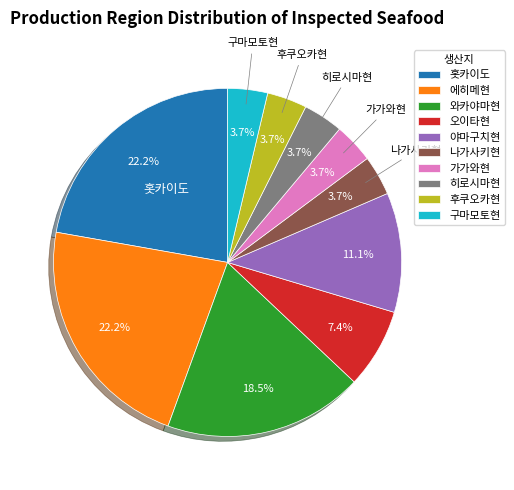

How much of the chart is everything except 와카야마현?

81.5%